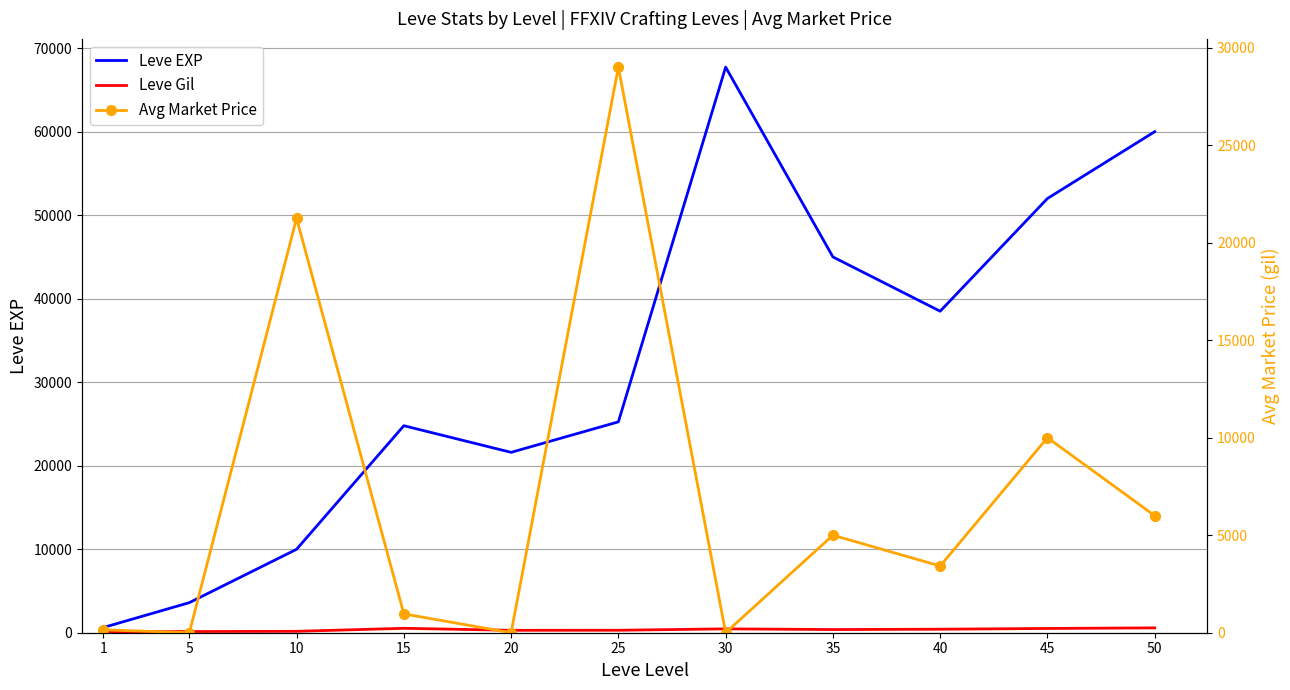

At which label does Leve EXP reach its peak?

30